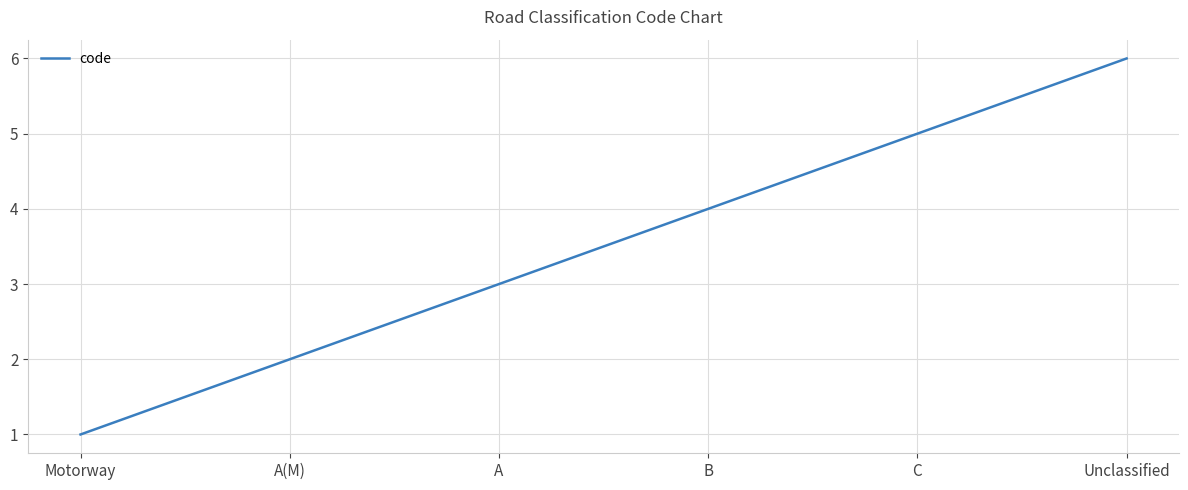

The value at C is 3. True or false?

False